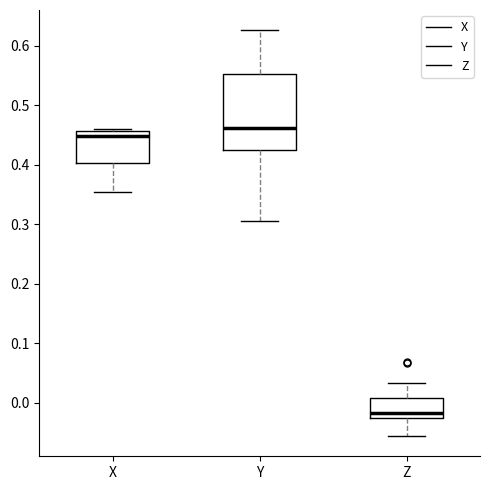

Reading left to right, transcribe this box plot: for each box, give where its median line is, the range the box spans, and where its two whiskers end, as read against the y-axis. The values are not printed on the chart, so give them approximately, as read against the axis.

X: median 0.45, box 0.40 to 0.46, whiskers 0.35 to 0.46 (just above the box's upper edge)
Y: median 0.46, box 0.43 to 0.55, whiskers 0.31 to 0.63
Z: median -0.02, box -0.03 to 0.01, whiskers -0.06 to 0.03